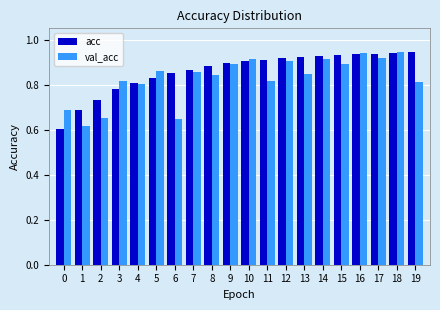

What is the difference between the maximum and minimum values in the val_acc series?

0.3